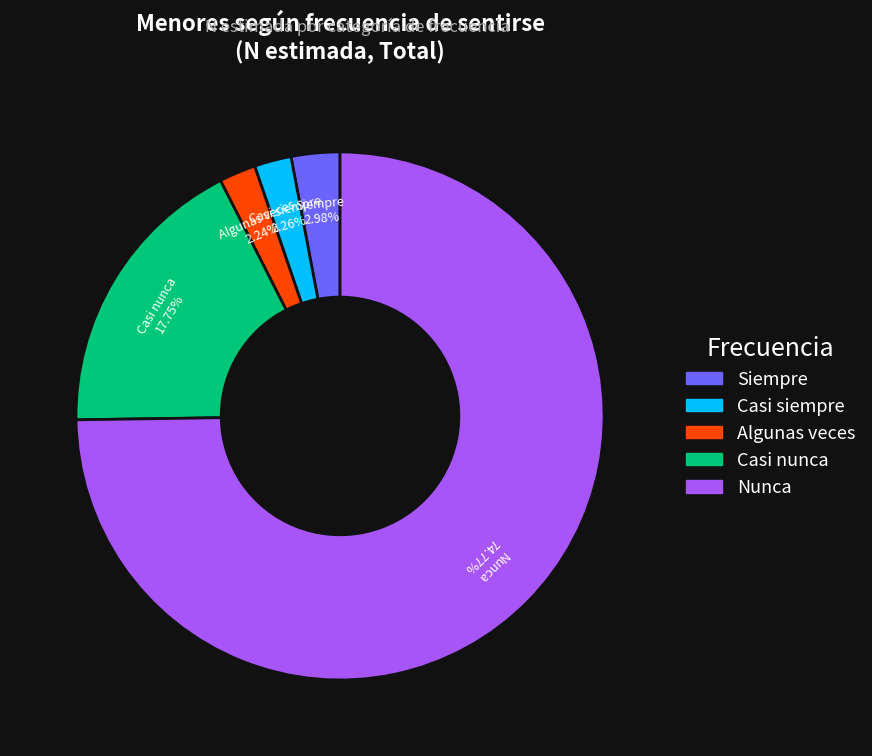

What is the largest slice in the pie chart?

Nunca